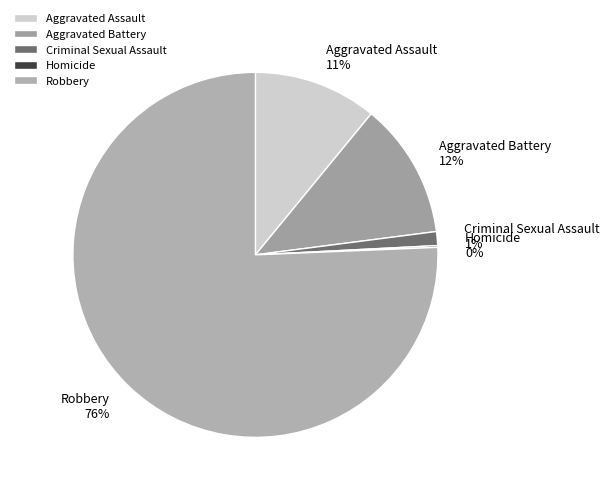

To the nearest percent, what is the difference between the Aggravated Battery and Robbery slice percentages?

64%